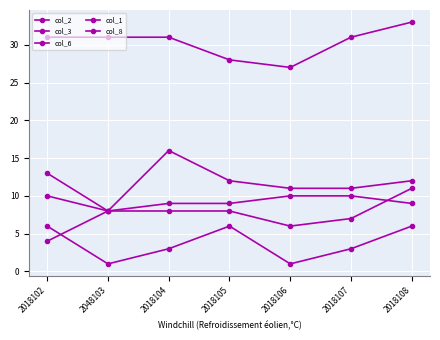

At which label does col_3 reach its minimum?

2048103